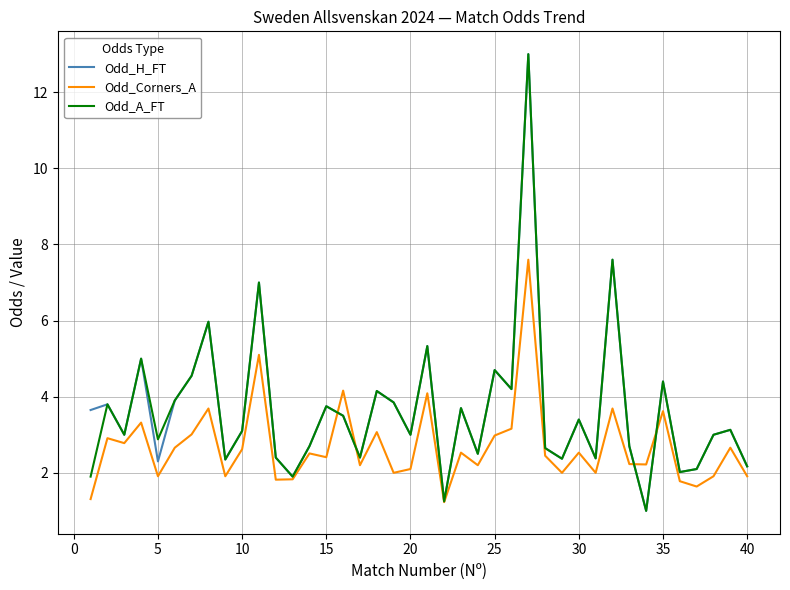

What is the maximum value for Odd_A_FT?

13.0